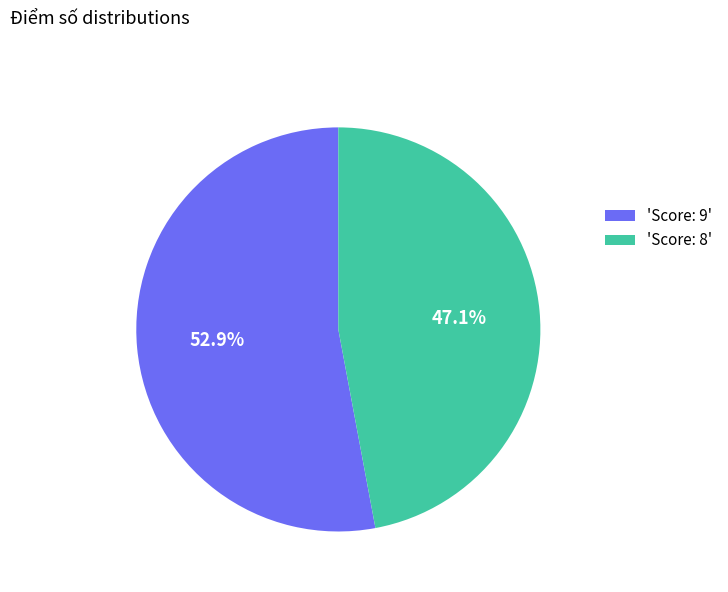

How many slices are in this pie chart?

2